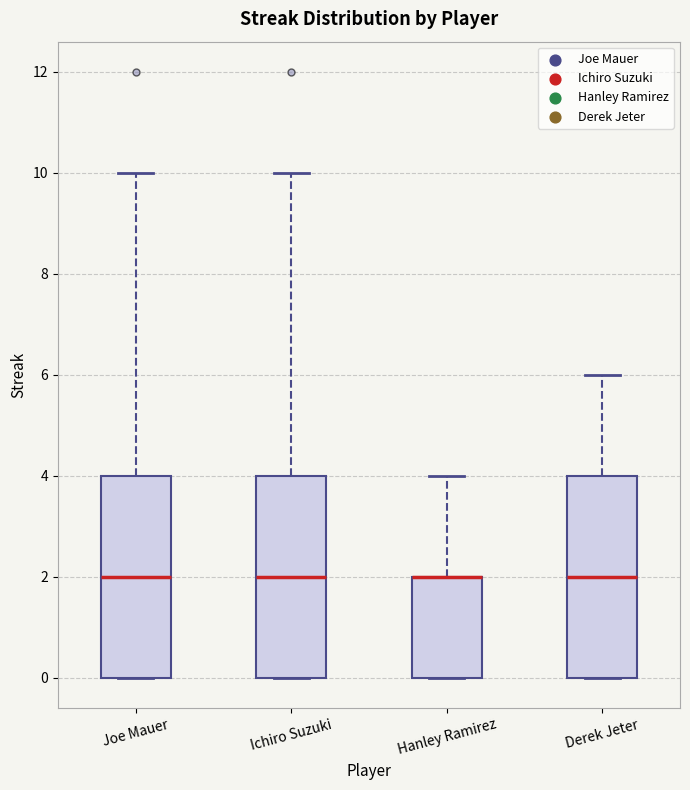

Where is the upper edge of the box for Ichiro Suzuki on the y-axis? The values are not printed on the chart, so give them approximately, as read against the axis.

4